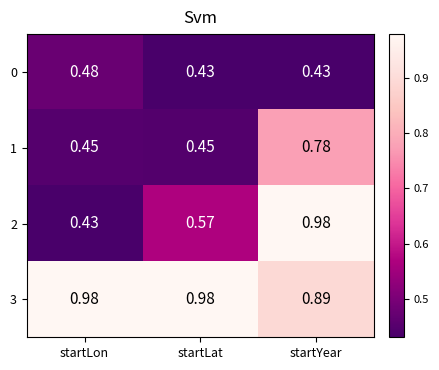

List the labels in order of 2 value, largest first.

startYear, startLat, startLon